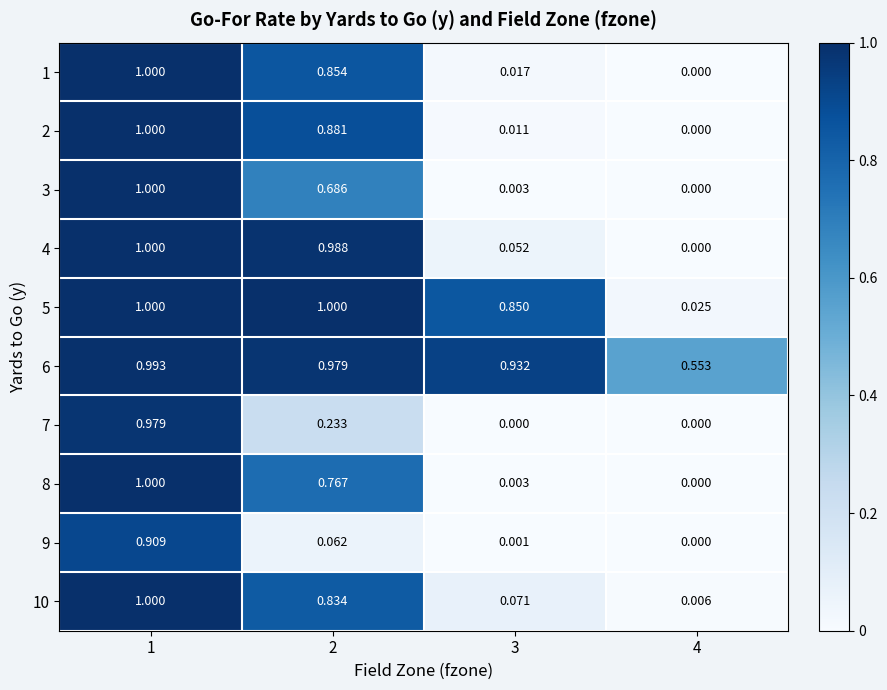

Is the value of 2 at 4 greater than the value of 9 at 3?

No